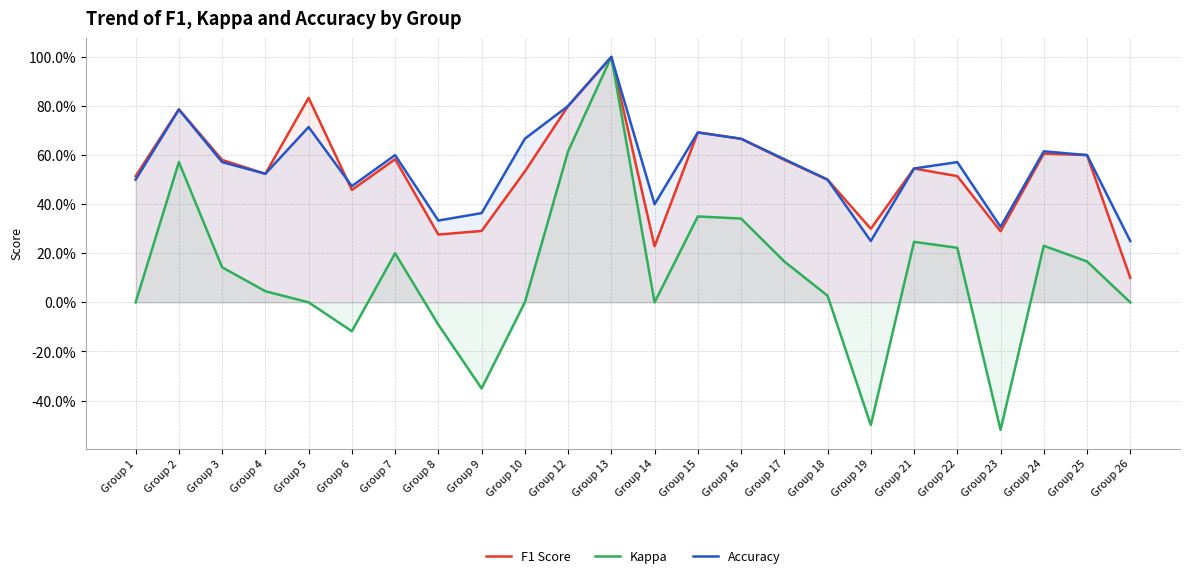

What is the total value across all series at Group 19?

0.1